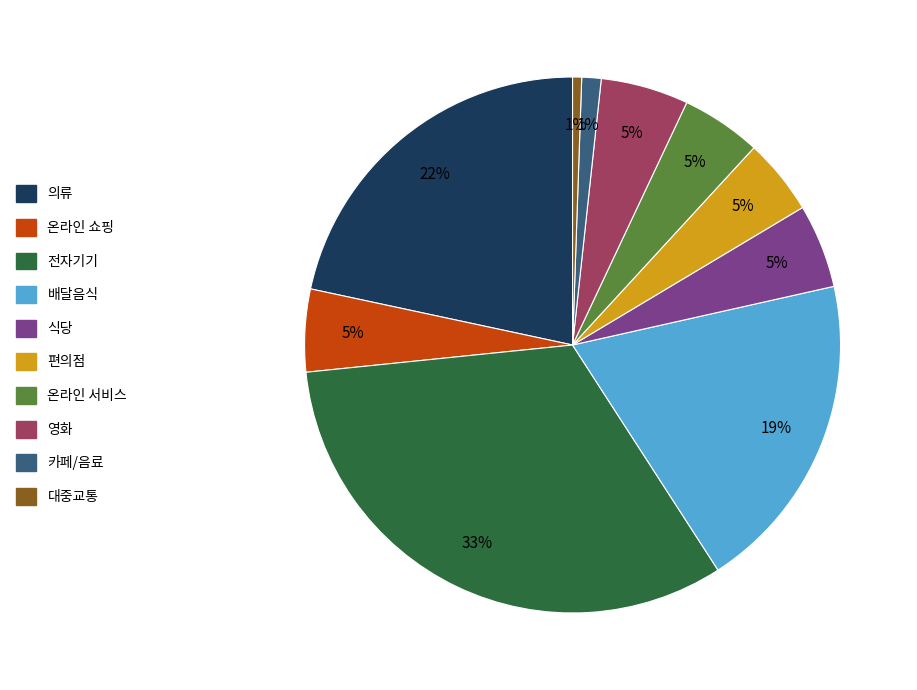

Combined, do 온라인 서비스 and 편의점 account for over 50%?

No